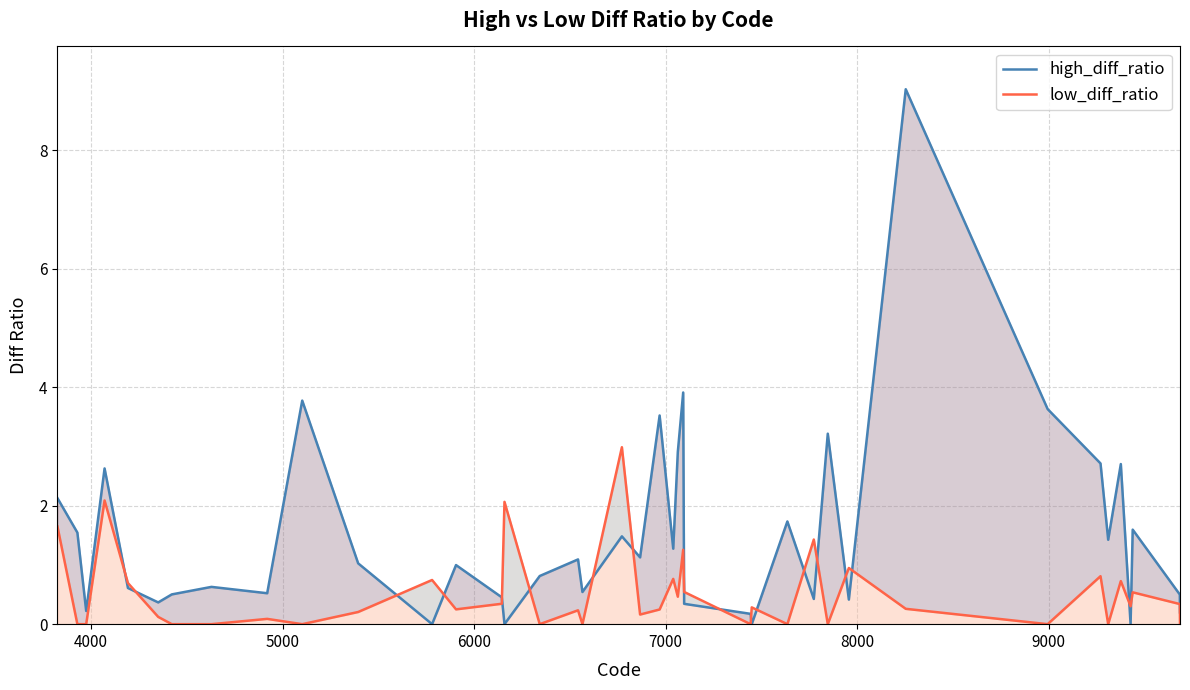

What is the average value of the high_diff_ratio series?

1.5